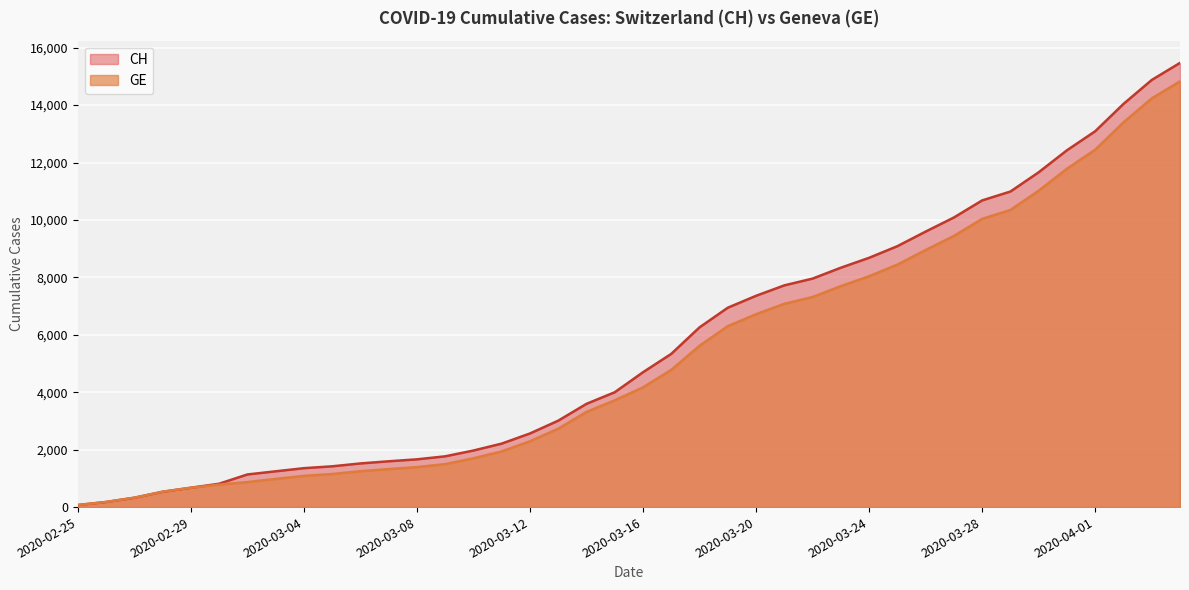

What is the spread (max minus min) of values at 2020-03-19?

642